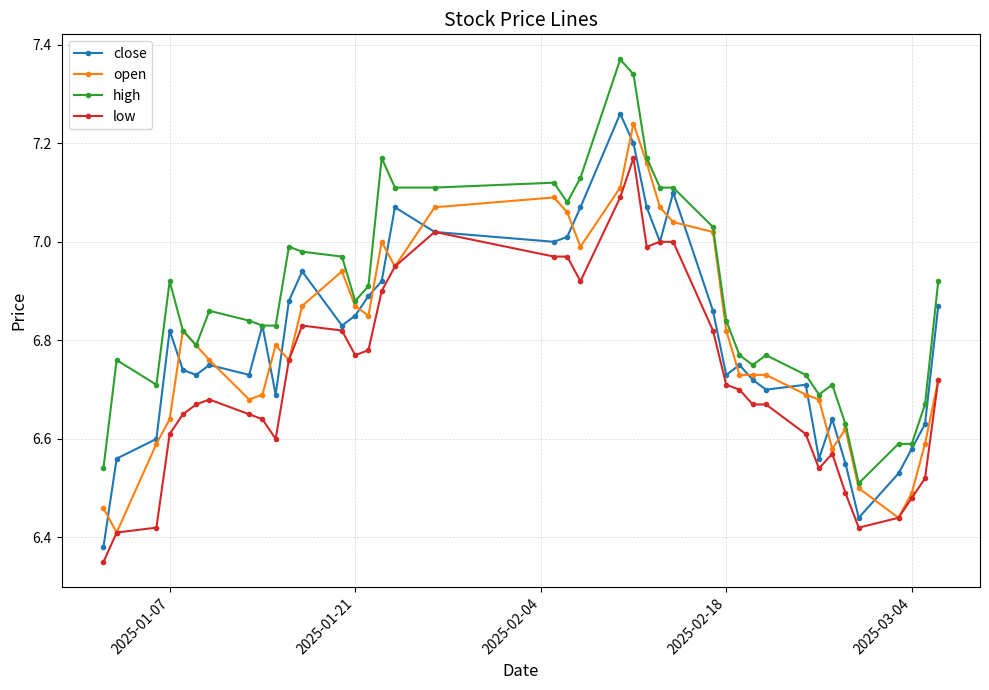

True or false: high and low intersect in this chart.

False